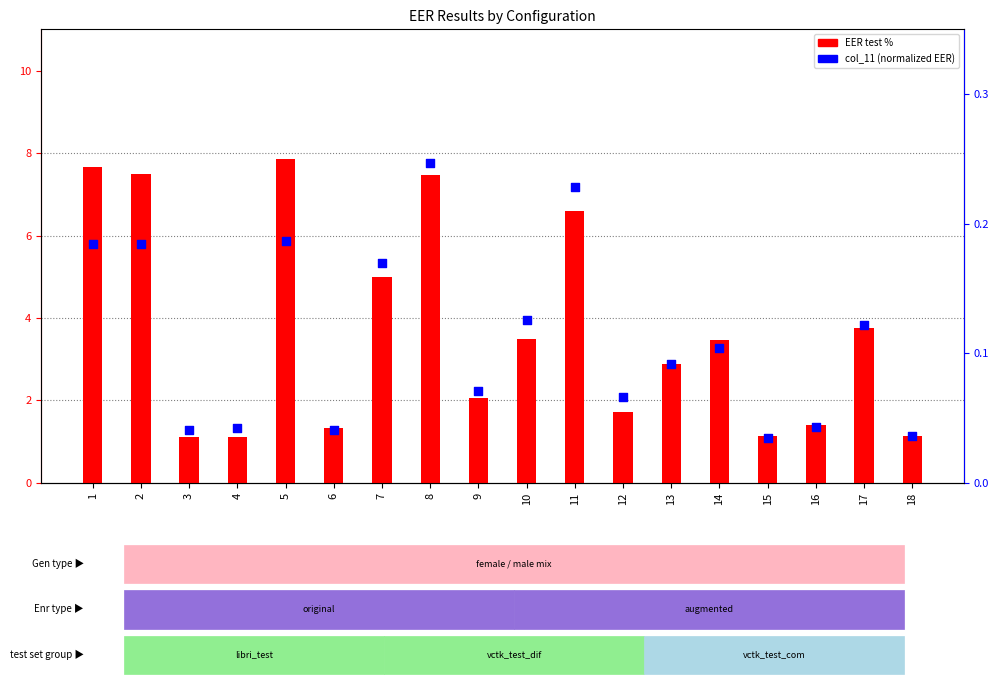

Which series has the largest total across all categories?

EER test %